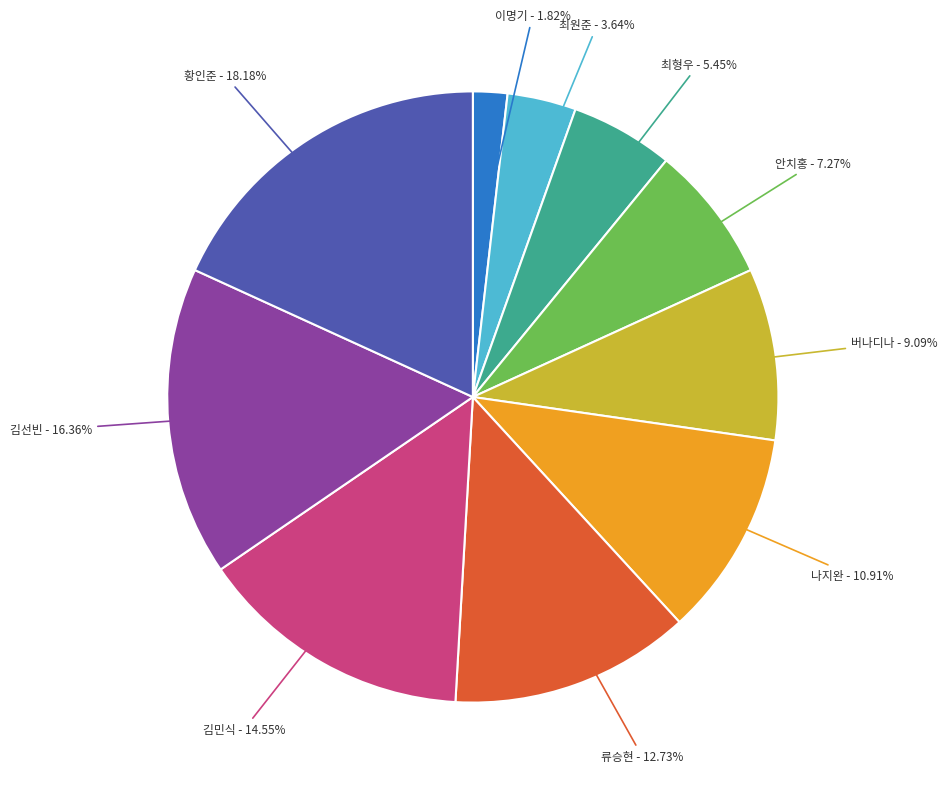

Count the number of slices in the pie.

10